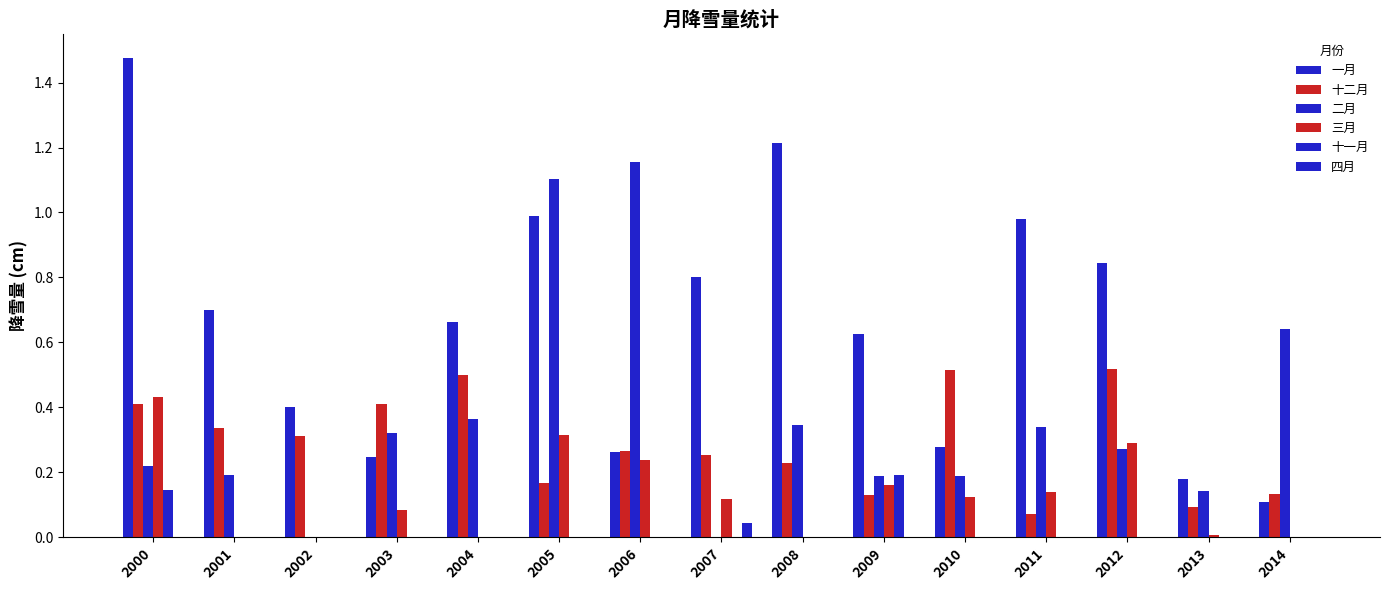

At which category is the sum across all series the highest?

2000